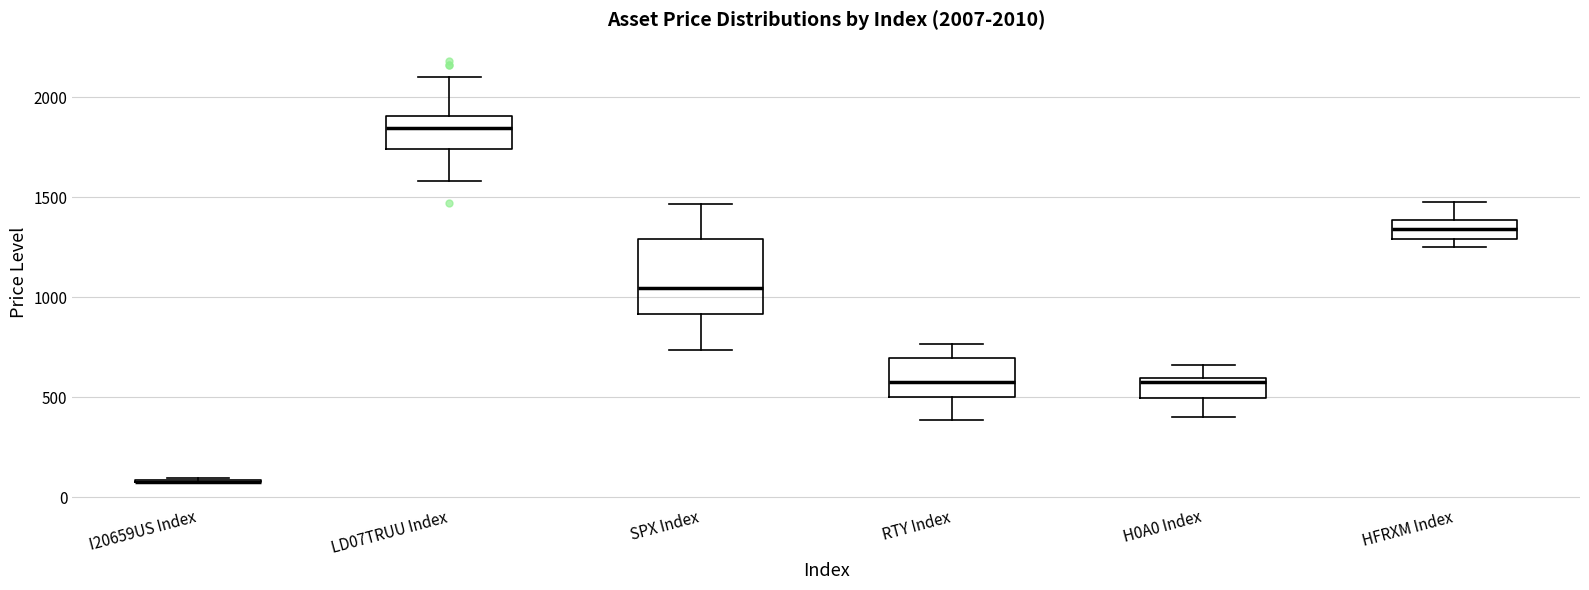

Comparing the boxes themselves (not the whiskers), which one is the tallest?

SPX Index